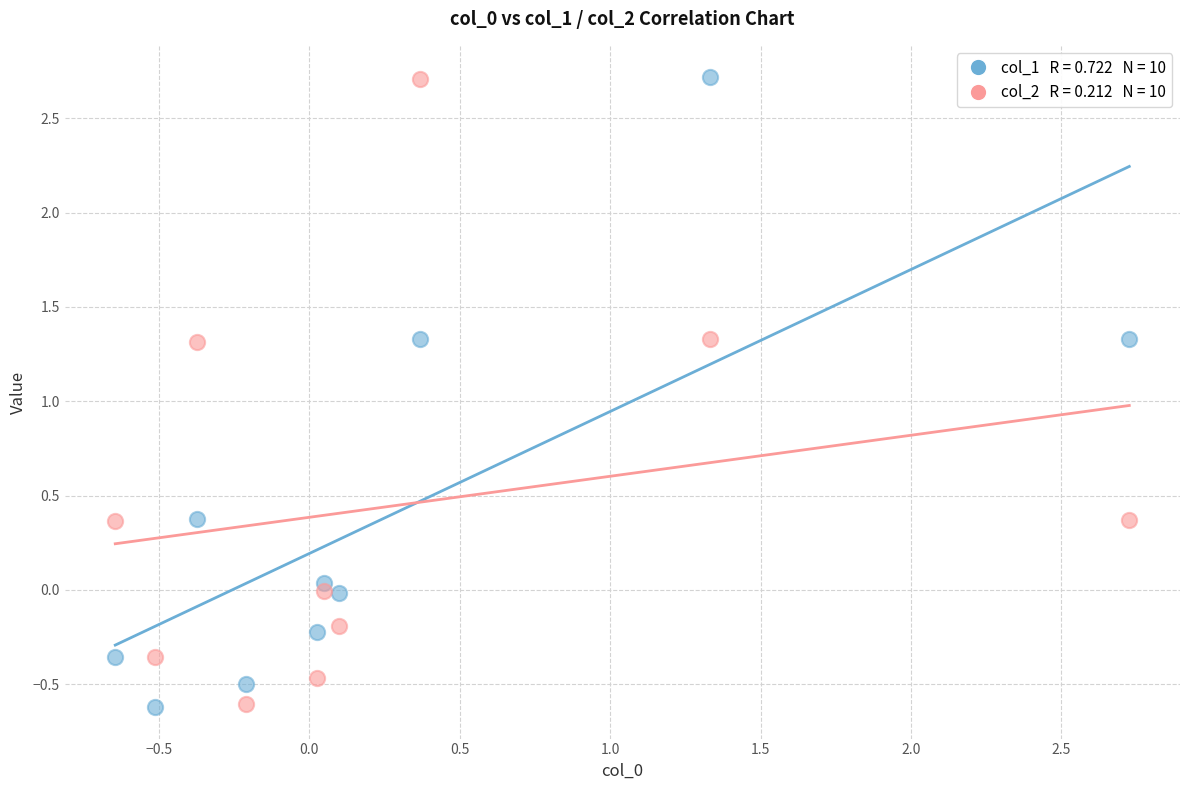

Across all data points, what is the range of X values (max minus min)?

3.4